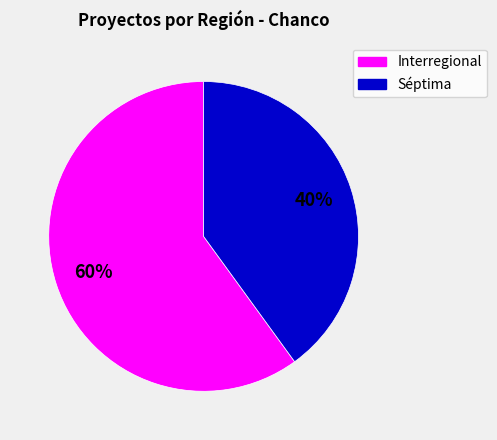

How many segments does this pie chart have?

2